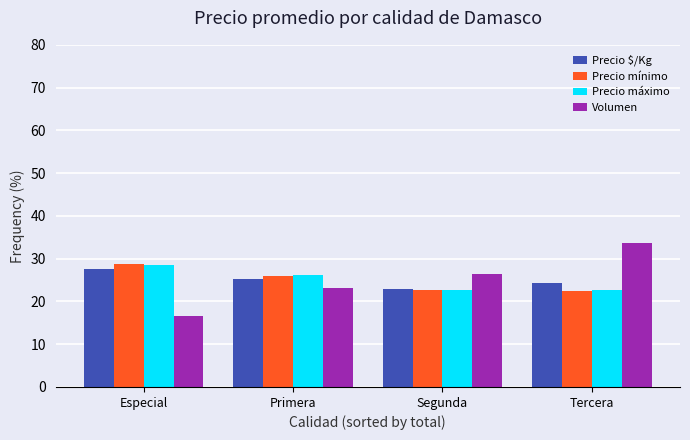

Where is Precio máximo nearest to the value 25?

Primera